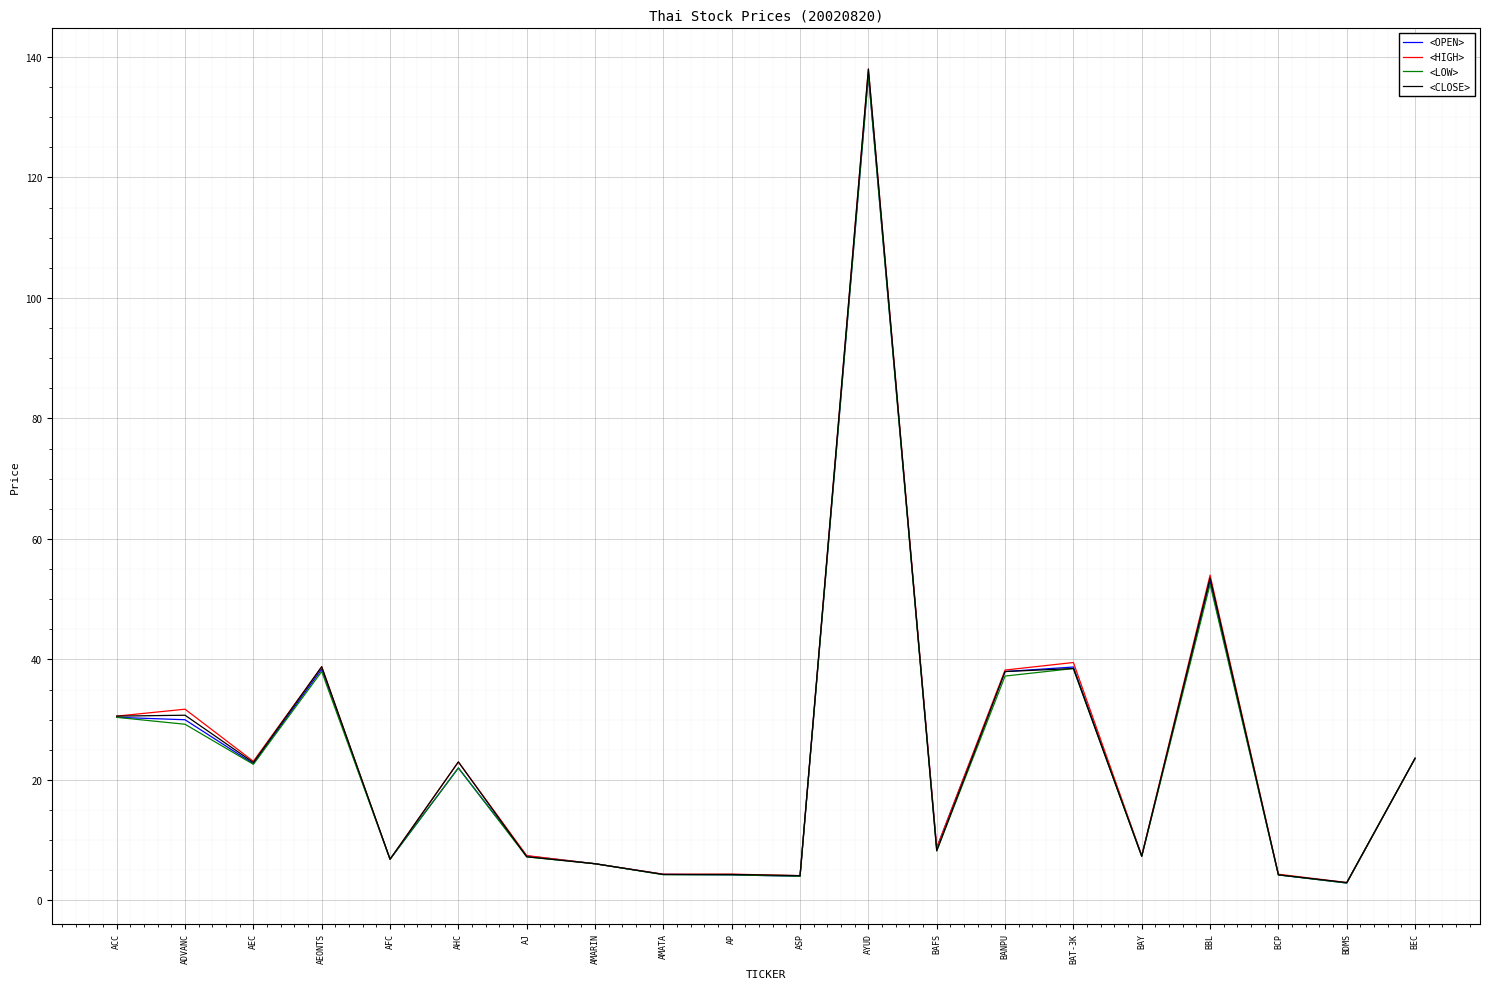

Which series changed the most between AMARIN and BBL?

<HIGH>